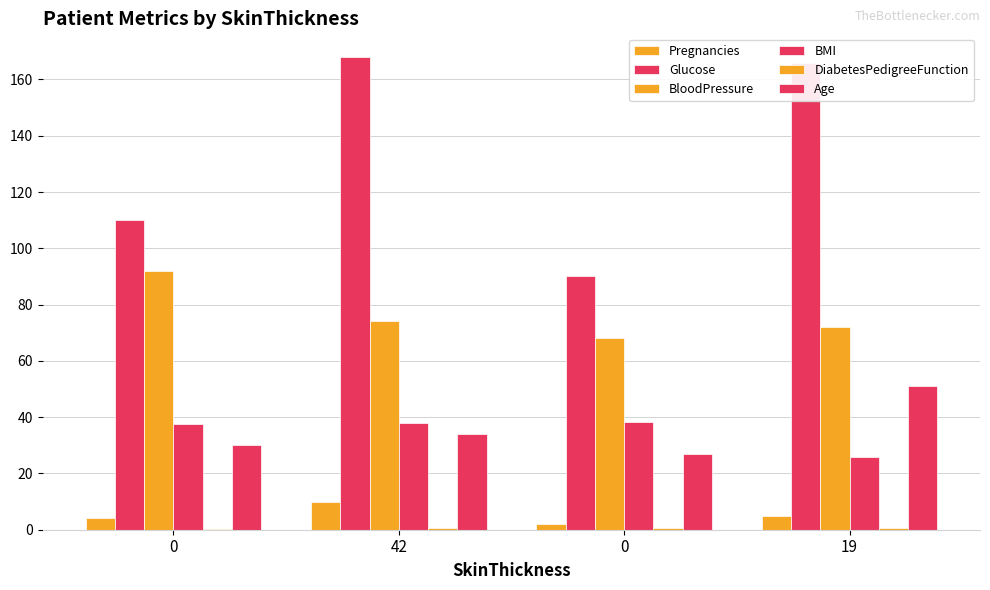

Are the bars horizontal?

No